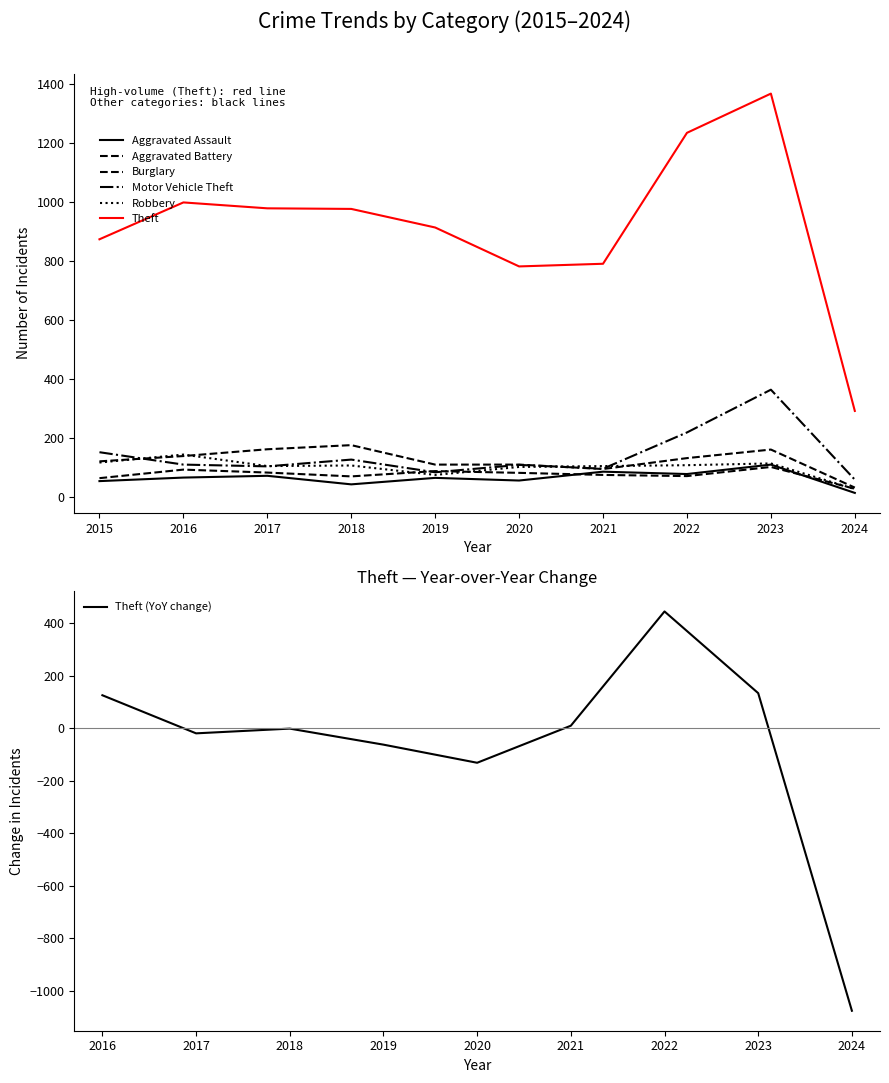

Reading left to right, transcribe all the data shown in this chart.

Aggravated Assault: 54	66	72	43	65	56	86	78	110	14
Aggravated Battery: 64	93	83	70	88	82	75	71	102	28
Burglary: 121	139	162	176	110	110	95	132	161	32
Motor Vehicle Theft: 152	110	104	127	84	109	96	219	364	59
Robbery: 117	144	105	107	75	102	105	108	114	27
Theft: 874	999	979	977	914	782	791	1235	1368	292